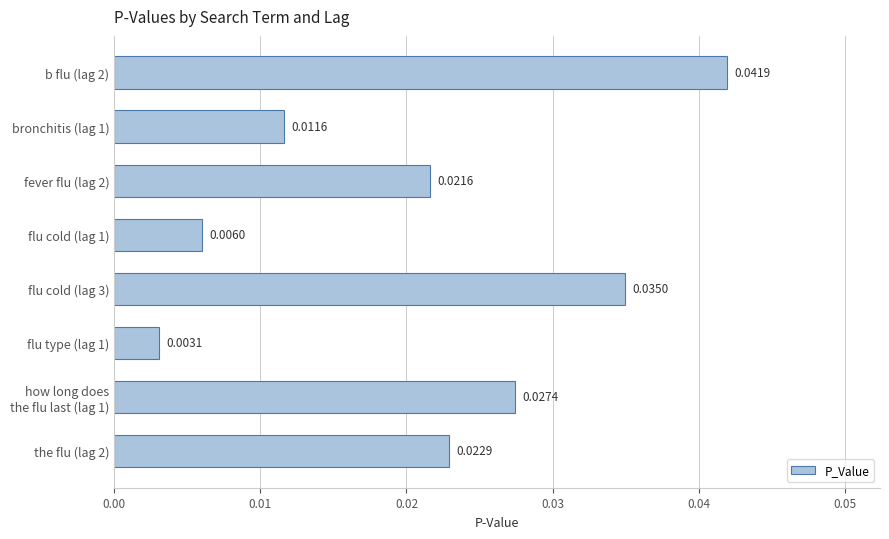

List the labels in order of value, largest first.

b flu (lag 2), flu cold (lag 3), how long does
the flu last (lag 1), the flu (lag 2), fever flu (lag 2), bronchitis (lag 1), flu cold (lag 1), flu type (lag 1)